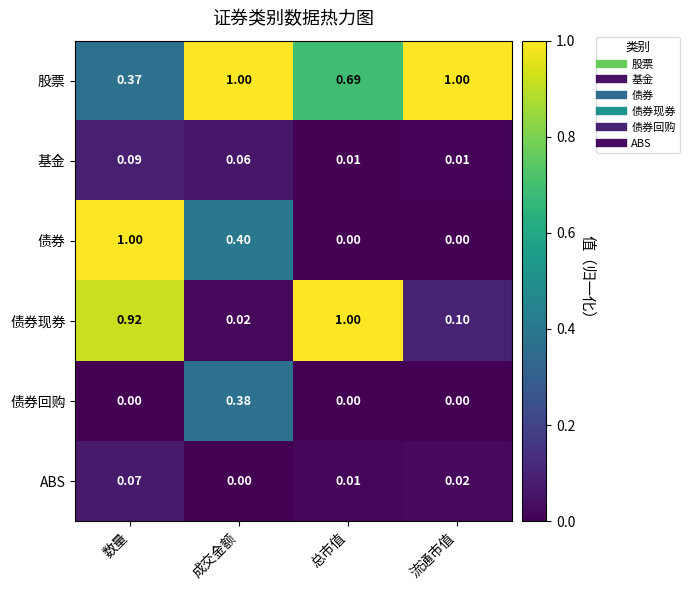

Rank the categories by ABS value from lowest to highest.

成交金额, 总市值, 流通市值, 数量